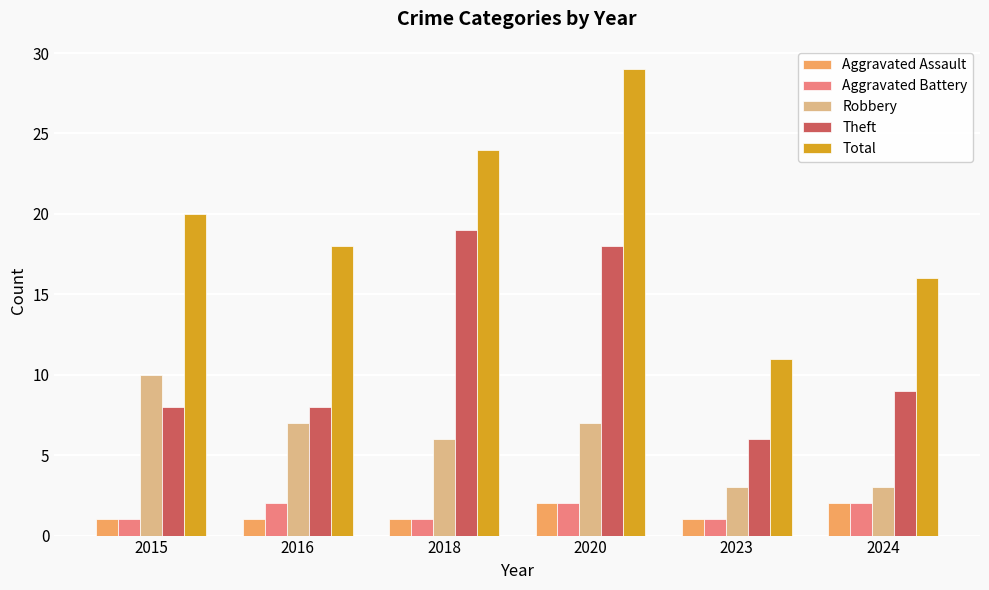

What is the highest value of the Aggravated Assault series?

2